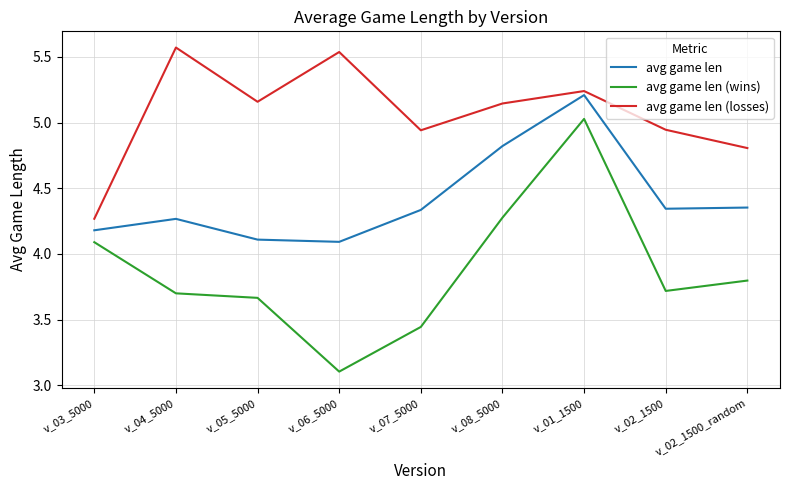

Between v_01_1500 and v_02_1500_random, which series saw the biggest shift?

avg game len (wins)